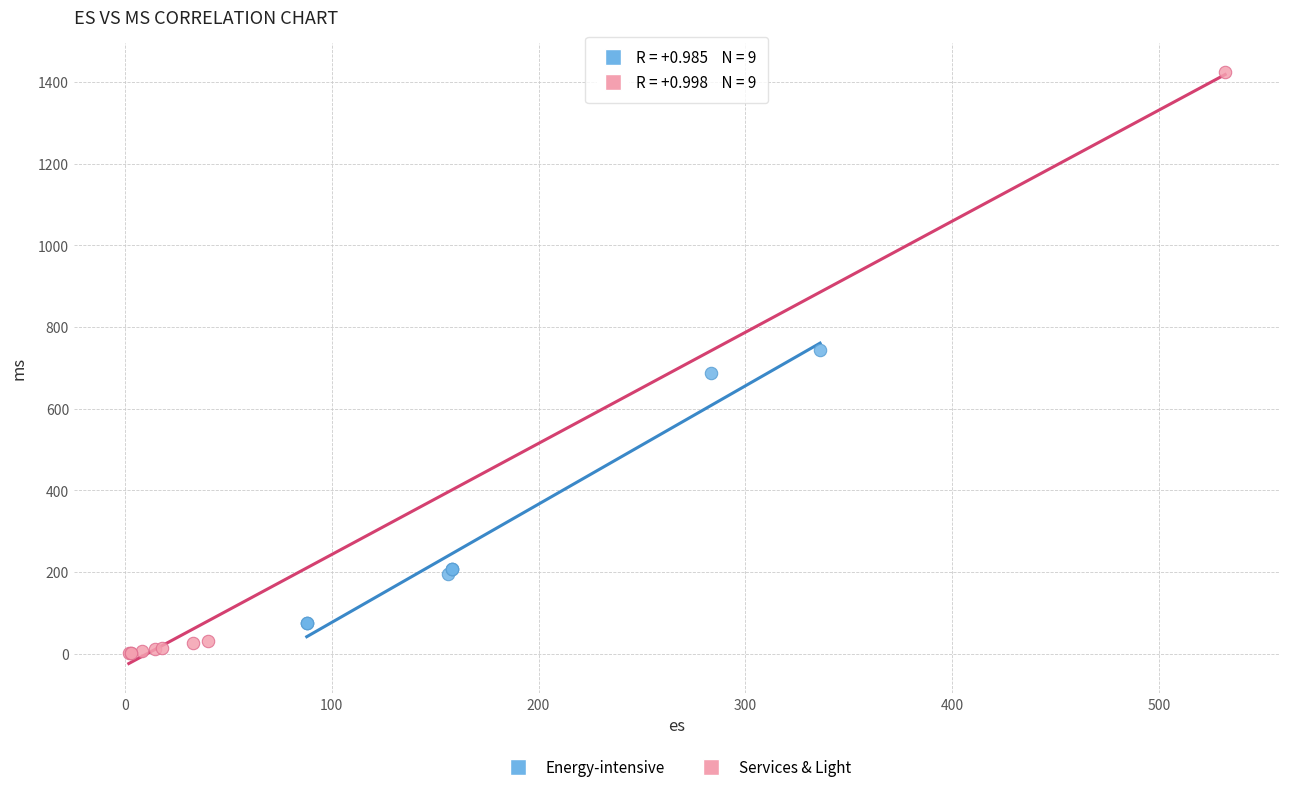

Which series contains the lowest Y value?

Services & Light